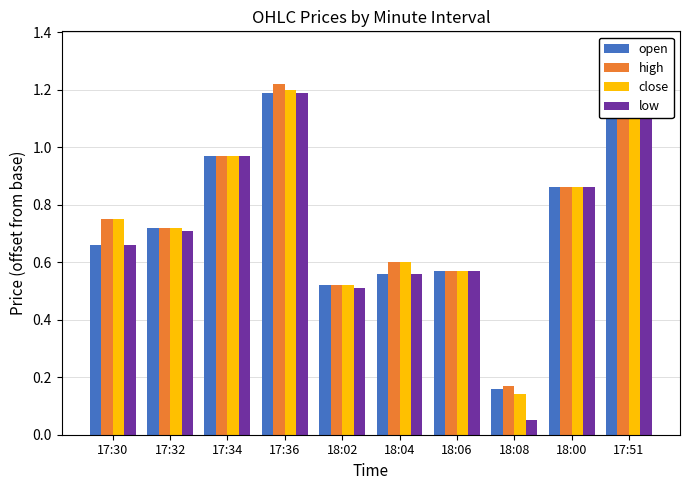

Which label corresponds to the smallest value in the chart?

18:08